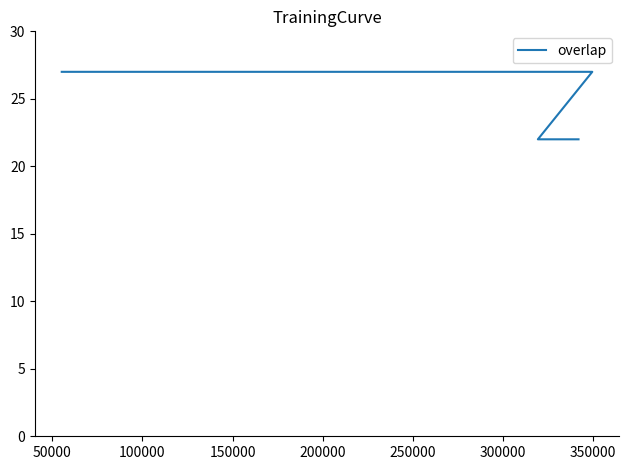

Is it true that the value at 24 is 10?

False